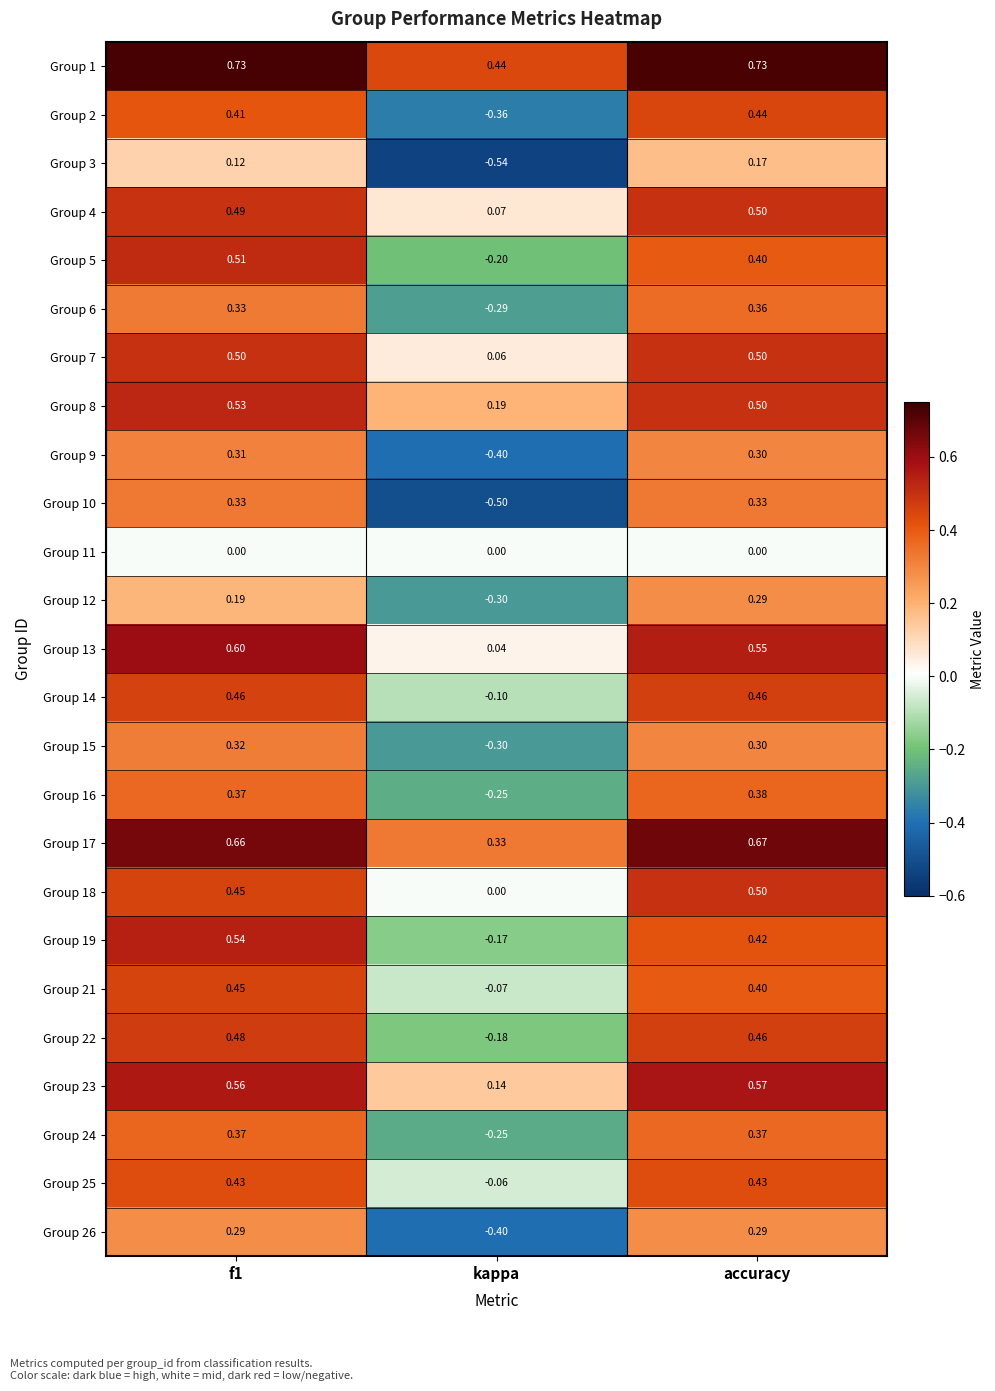

Which category has the lowest value across all series?

kappa